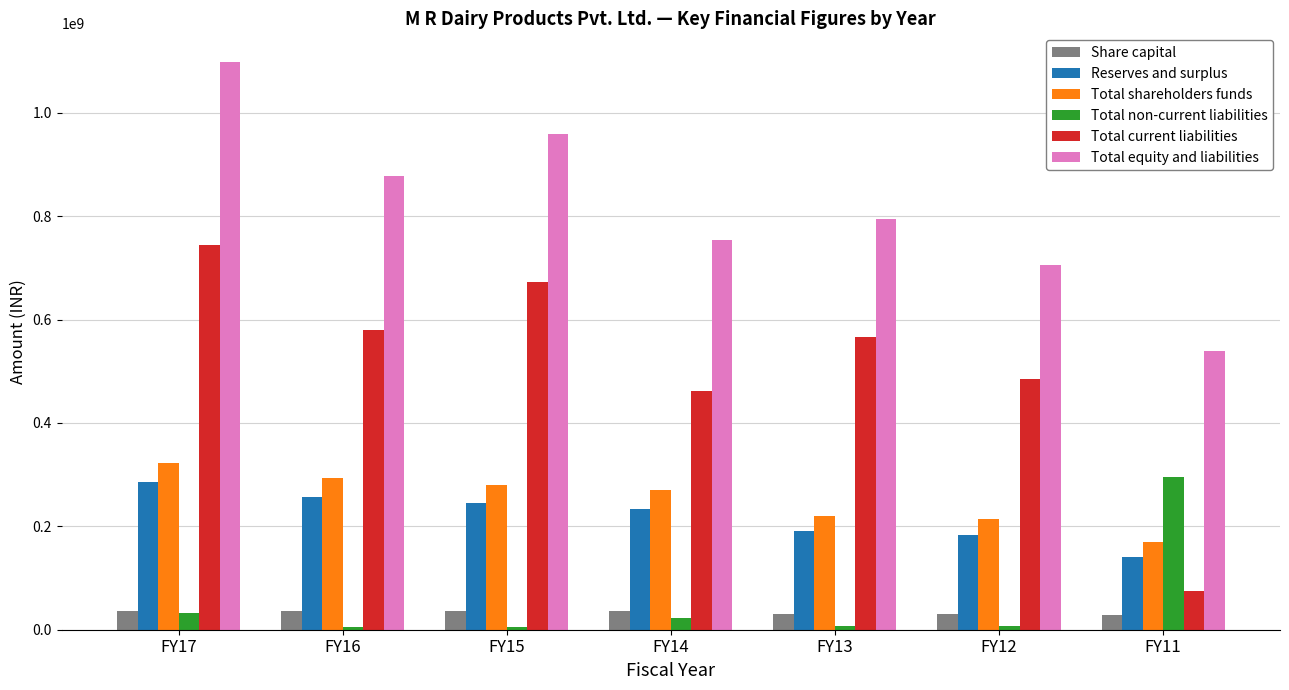

How many distinct data groups are displayed?

6